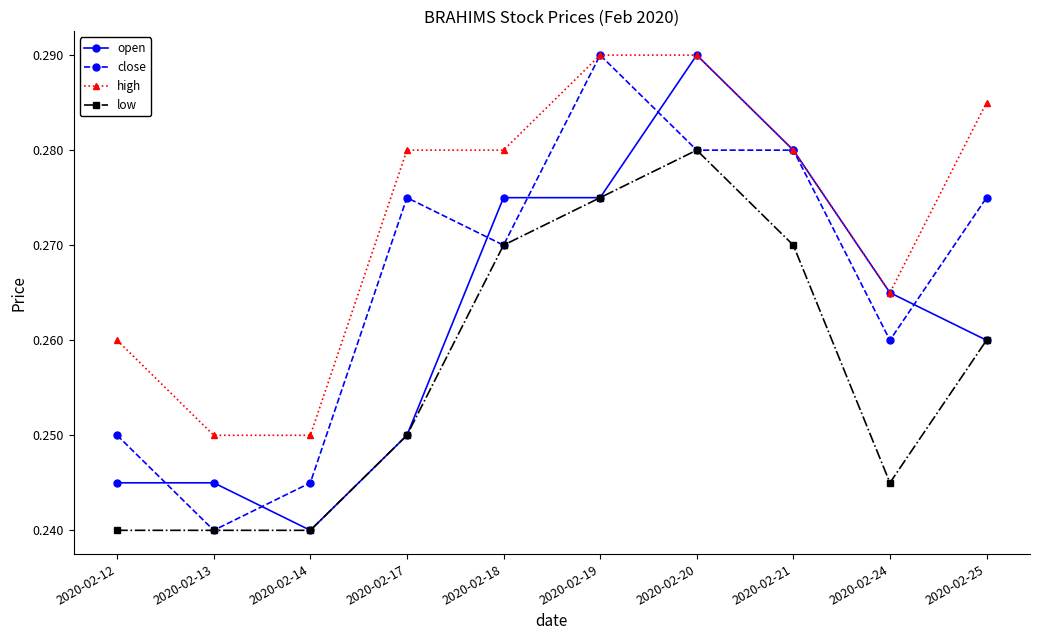

True or false: close has more than 0 interior local peaks.

True